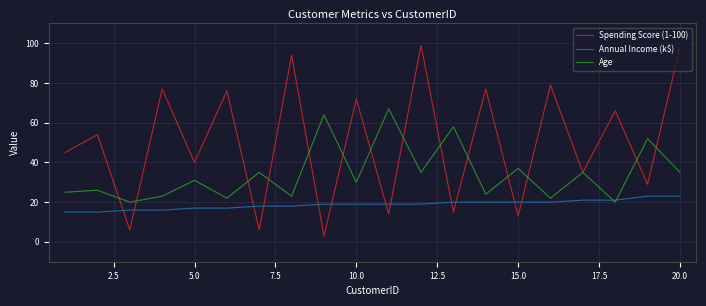

Which series has the largest total across all categories?

Spending Score (1-100)